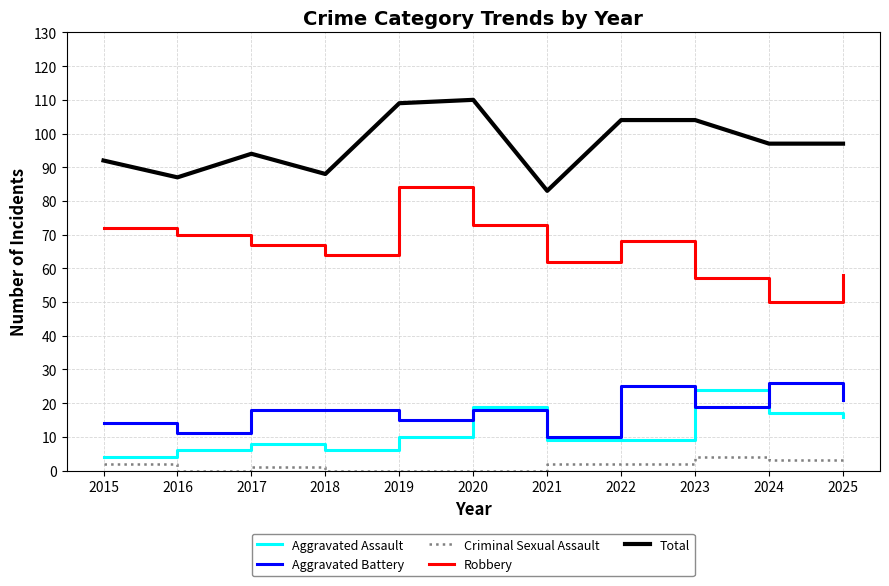

What are all the series names shown in the legend?

Aggravated Assault, Aggravated Battery, Criminal Sexual Assault, Robbery, Total